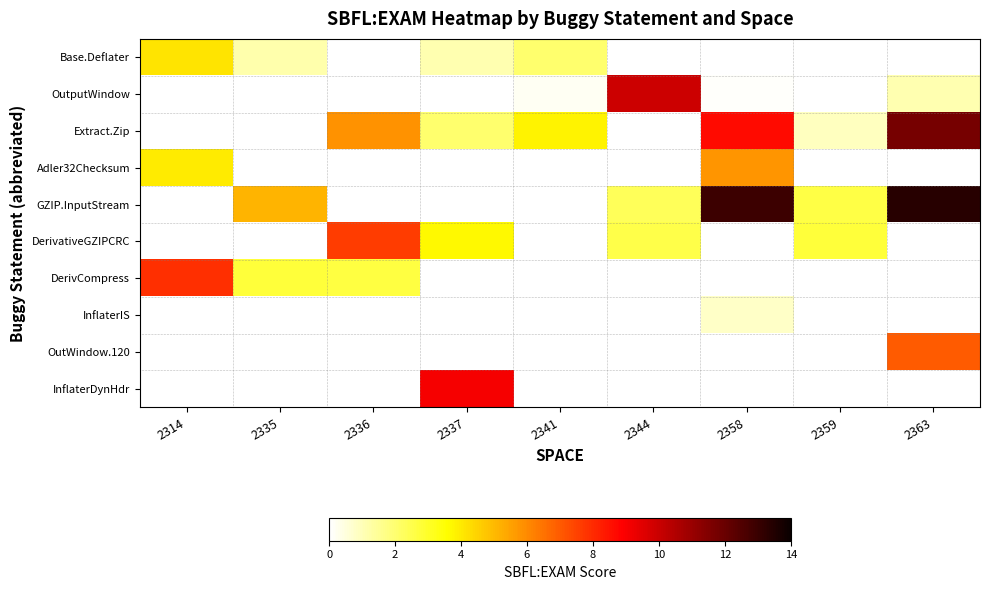

At which category does the chart reach its minimum across all series?

2336